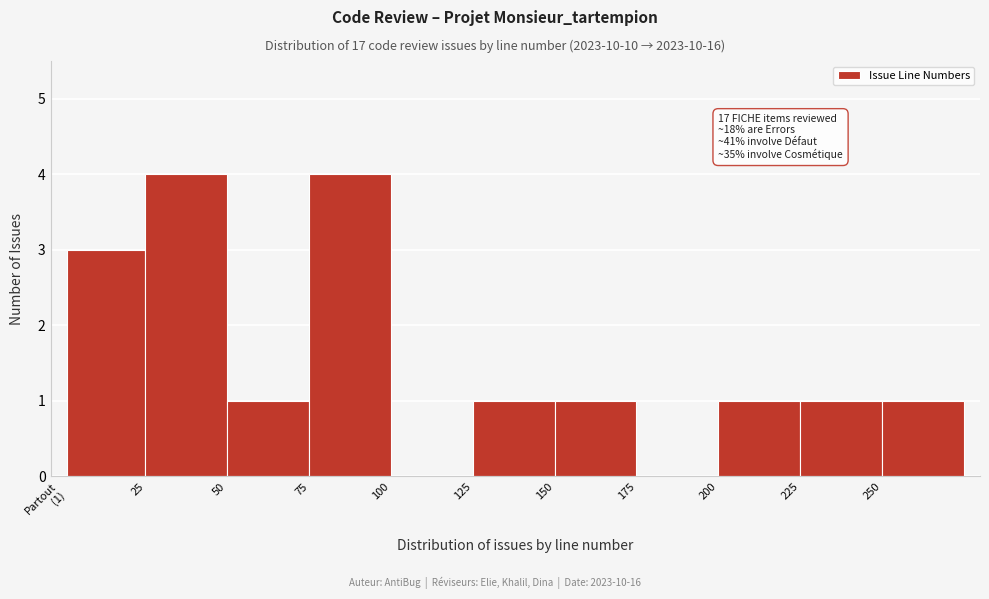

What is the change in value from 75 to 100?

-4